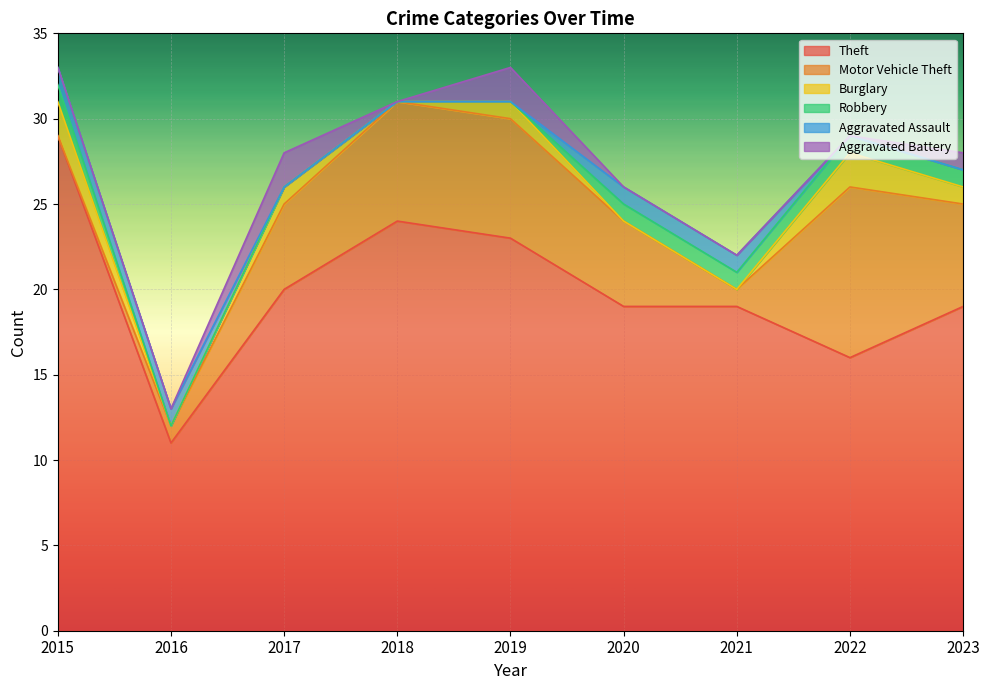

Which has a higher value, 2020 or 2019?

2019